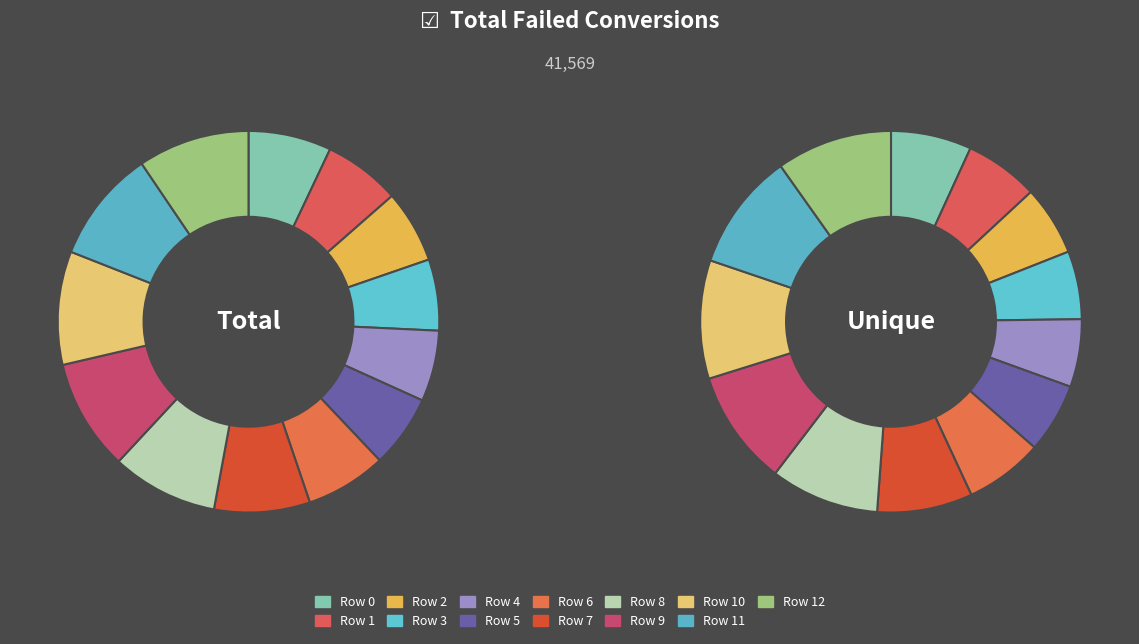

Is it true that Row 8 is 9% of the pie?

True